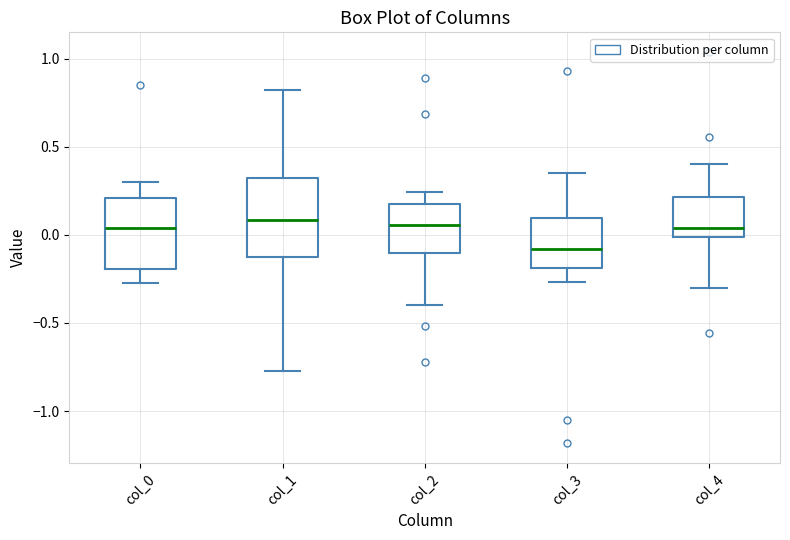

Where does the upper whisker of the box for col_4 end on the y-axis? The values are not printed on the chart, so give them approximately, as read against the axis.

0.40